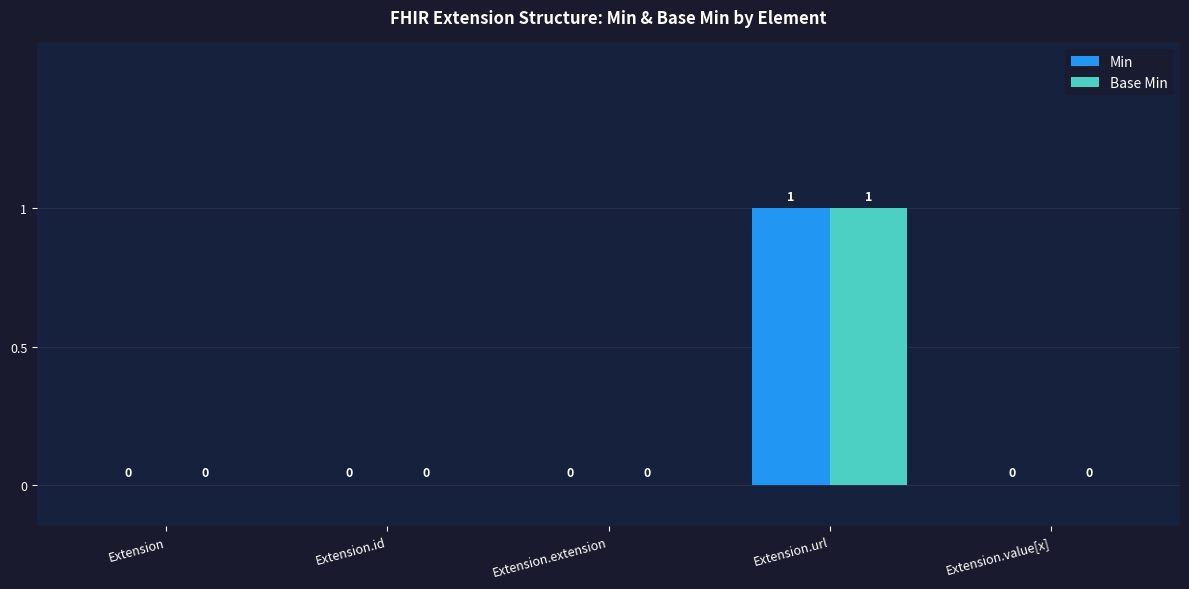

Are the bars horizontal?

No